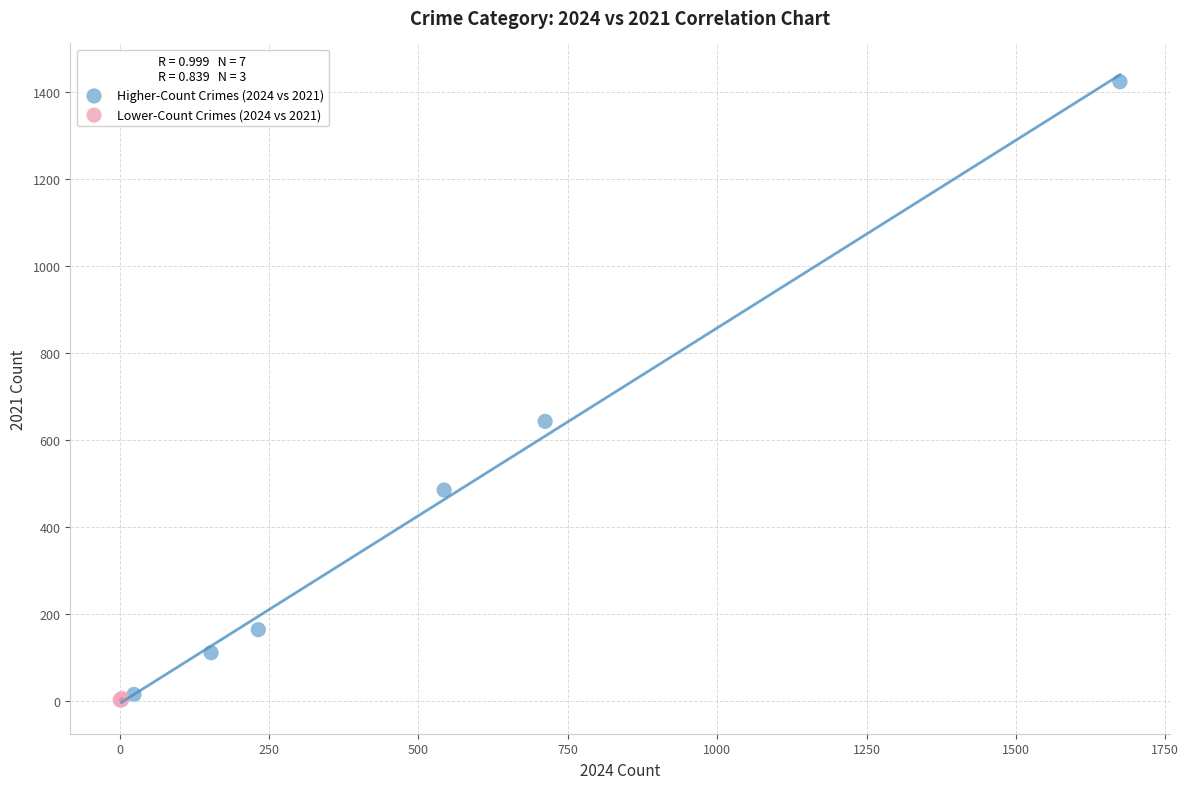

Which series contains the highest Y value?

Higher-Count Crimes (2024 vs 2021)